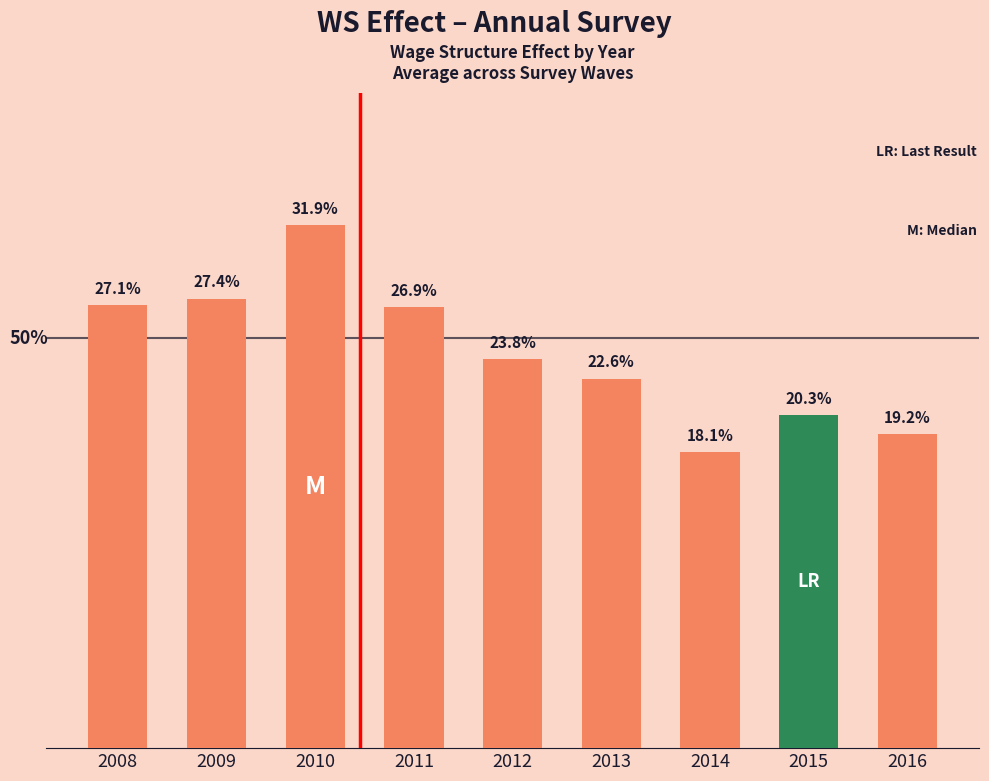

What is the value of the 3rd bar from the left?

0.3